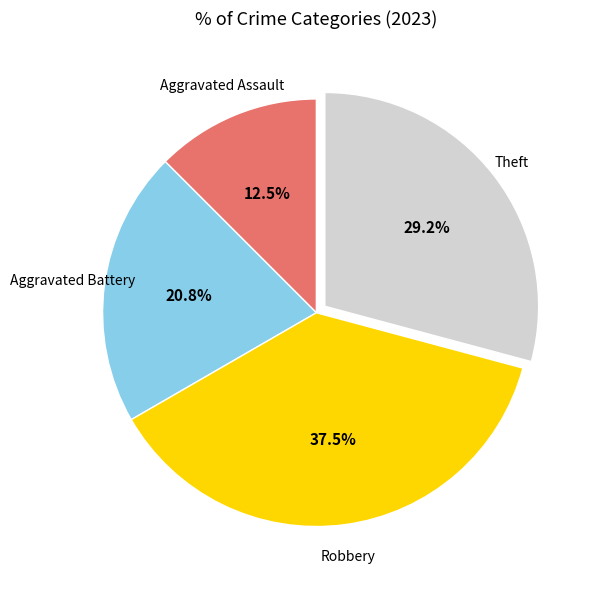

How many slices are in this pie chart?

4